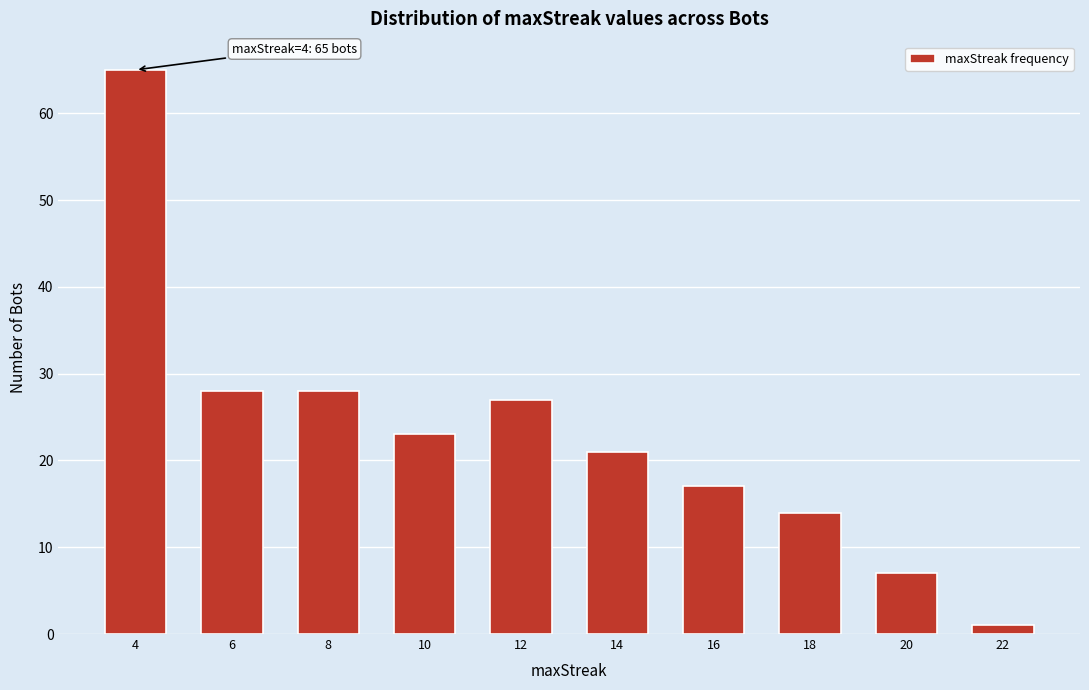

Reading left to right, what are all the values shown in this chart?

4=65	6=28	8=28	10=23	12=27	14=21	16=17	18=14	20=7	22=1